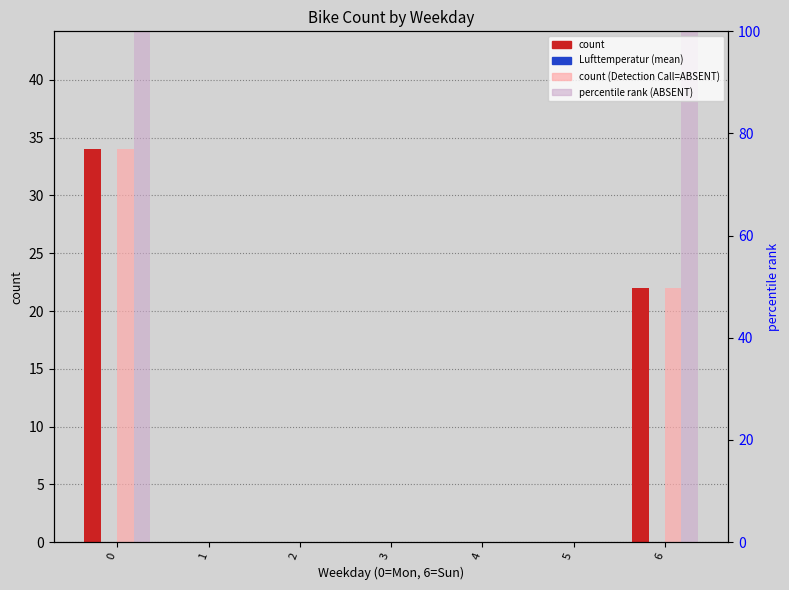

Are the bars grouped side by side (vs. stacked)?

Yes